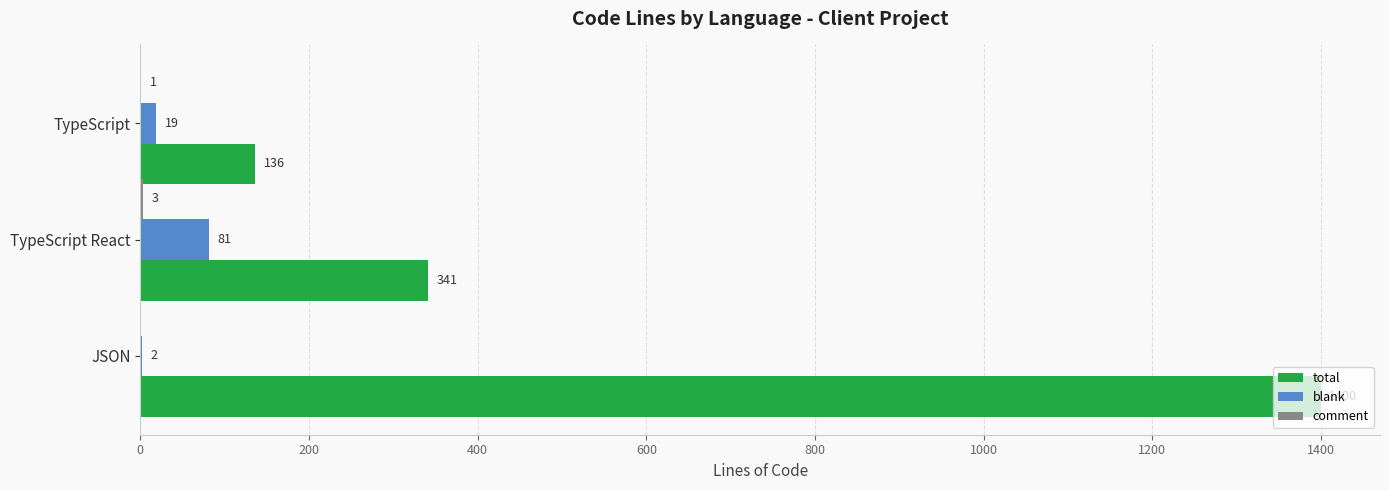

Is the value of blank at TypeScript React greater than the value of total at TypeScript React?

No